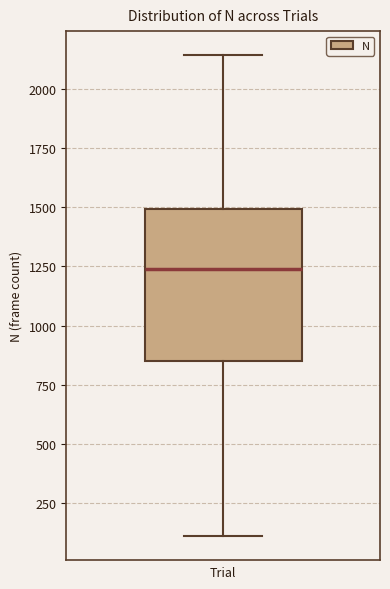

Read this box plot against the y-axis: the position of the median line, the range covered by the box, and the ends of both whiskers. The values are not printed on the chart, so give them approximately, as read against the axis.

median 1250, box 850 to 1500, whiskers 100 to 2150